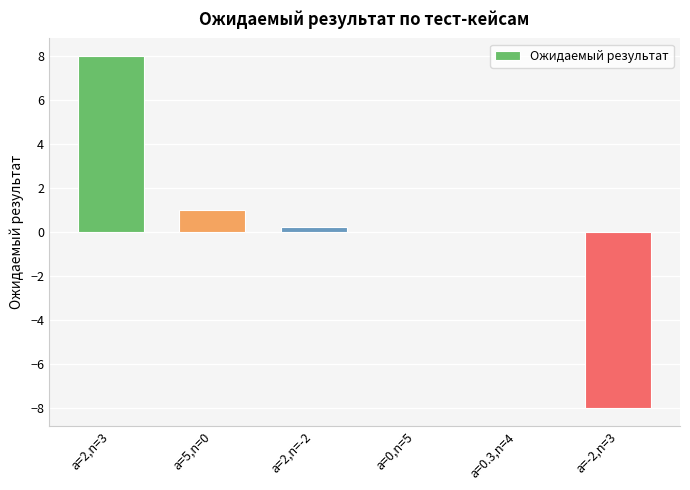

At which label does the data first exceed 0?

a=2,n=3